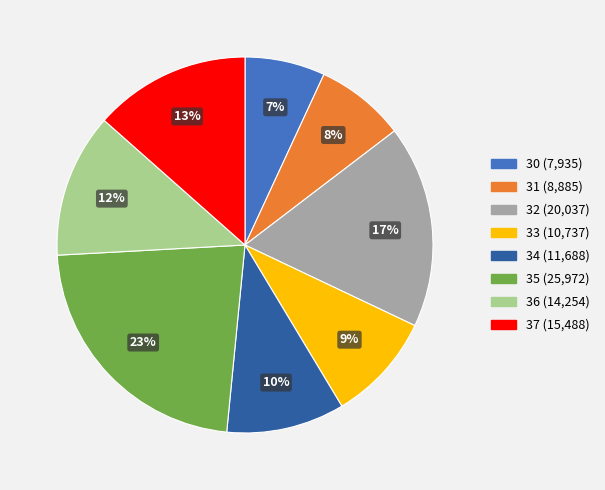

To the nearest percent, what is the average slice percentage?

12%